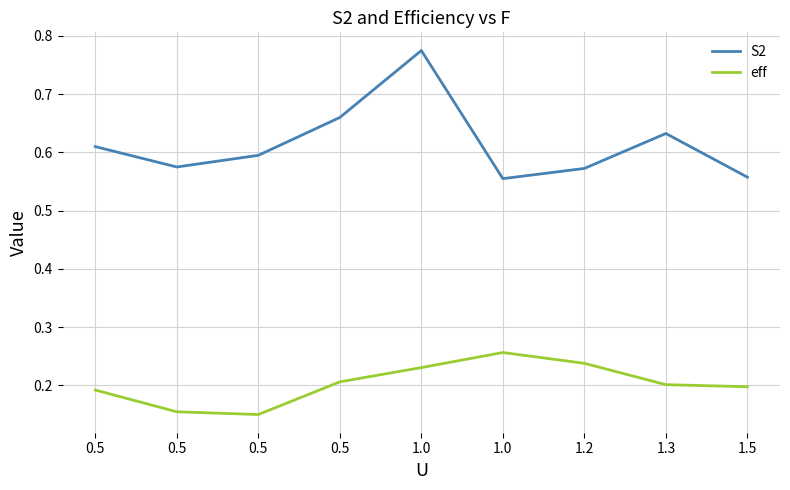

Reading left to right, extract all data points from this chart.

S2: 0.5=0.6	0.5=0.6	0.5=0.6	0.5=0.7	1.0=0.8	1.0=0.6	1.2=0.6	1.3=0.6	1.5=0.6
eff: 0.5=0.2	0.5=0.2	0.5=0.1	0.5=0.2	1.0=0.2	1.0=0.3	1.2=0.2	1.3=0.2	1.5=0.2